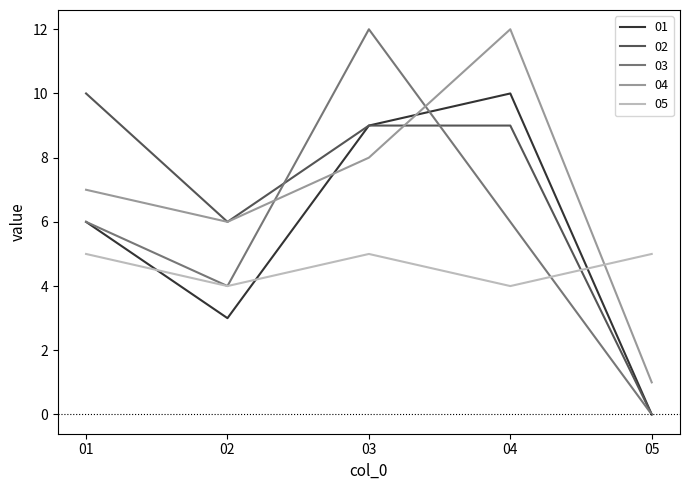

Reading left to right, transcribe all the data shown in this chart.

01: 6	3	9	10	0
02: 10	6	9	9	0
03: 6	4	12	6	0
04: 7	6	8	12	1
05: 5	4	5	4	5